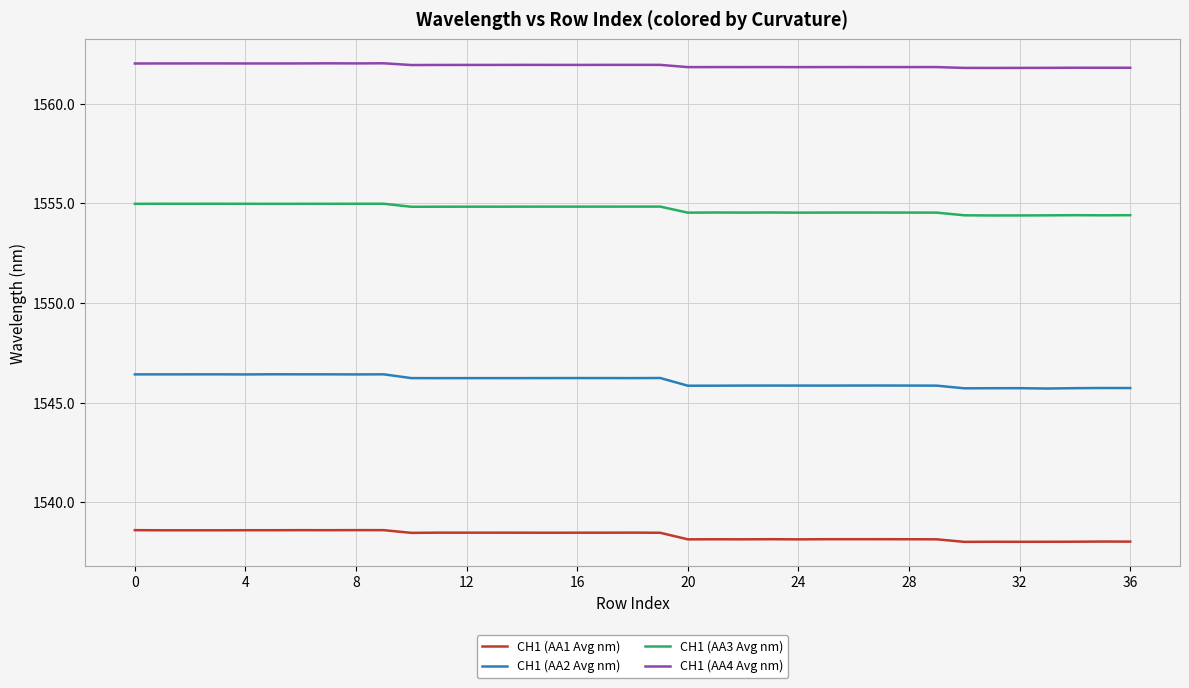

What is the smallest value displayed?

1538.0